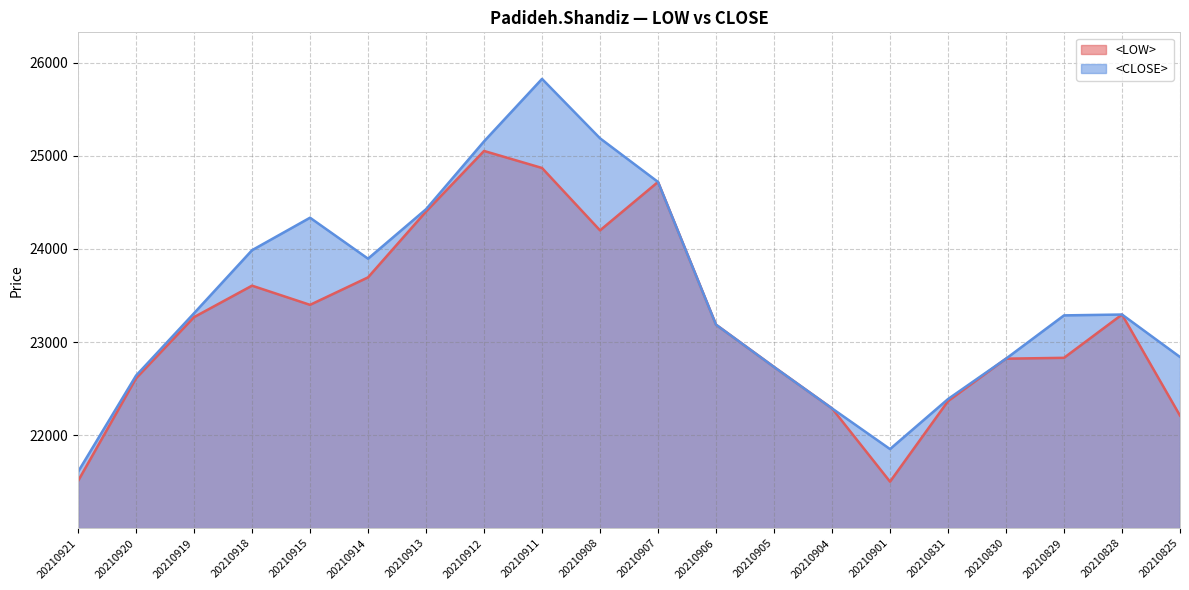

Which label corresponds to the largest value in the chart?

20210911